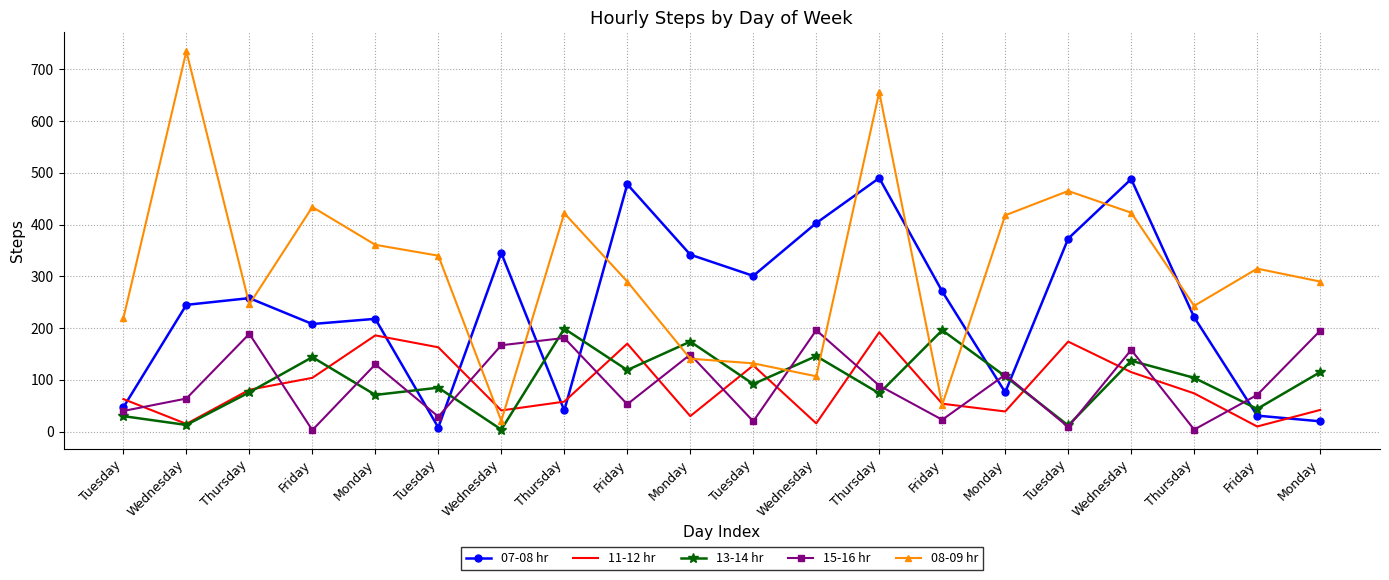

Reading left to right, transcribe all the data shown in this chart.

07-08 hr: Tuesday=47	Wednesday=245	Thursday=258	Friday=208	Monday=218	Tuesday=8	Wednesday=345	Thursday=41	Friday=478	Monday=342	Tuesday=301	Wednesday=403	Thursday=490	Friday=271	Monday=76	Tuesday=373	Wednesday=488	Thursday=221	Friday=31	Monday=20
11-12 hr: Tuesday=63	Wednesday=15	Thursday=81	Friday=104	Monday=186	Tuesday=163	Wednesday=41	Thursday=58	Friday=170	Monday=30	Tuesday=128	Wednesday=16	Thursday=192	Friday=54	Monday=39	Tuesday=174	Wednesday=115	Thursday=74	Friday=10	Monday=42
13-14 hr: Tuesday=30	Wednesday=13	Thursday=76	Friday=144	Monday=71	Tuesday=85	Wednesday=4	Thursday=199	Friday=119	Monday=174	Tuesday=92	Wednesday=146	Thursday=74	Friday=196	Monday=107	Tuesday=12	Wednesday=137	Thursday=104	Friday=44	Monday=115
15-16 hr: Tuesday=40	Wednesday=64	Thursday=189	Friday=3	Monday=130	Tuesday=29	Wednesday=167	Thursday=181	Friday=53	Monday=149	Tuesday=20	Wednesday=196	Thursday=89	Friday=23	Monday=110	Tuesday=9	Wednesday=158	Thursday=4	Friday=71	Monday=195
08-09 hr: Tuesday=219	Wednesday=735	Thursday=246	Friday=434	Monday=361	Tuesday=340	Wednesday=21	Thursday=422	Friday=290	Monday=141	Tuesday=132	Wednesday=107	Thursday=656	Friday=52	Monday=418	Tuesday=465	Wednesday=423	Thursday=243	Friday=315	Monday=290